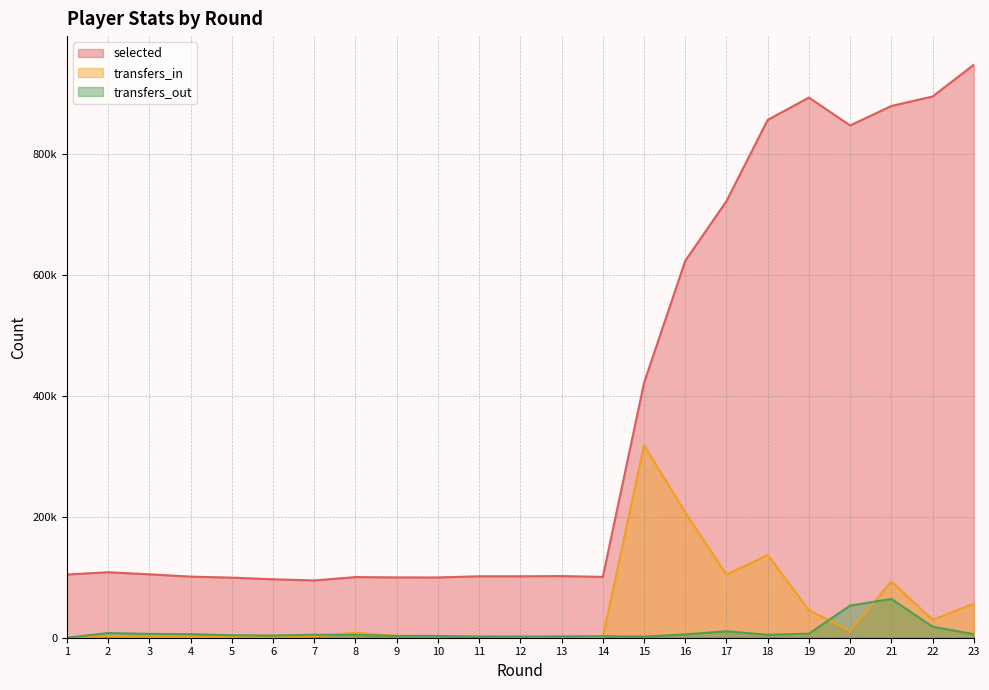

True or false: transfers_out and selected cross at least once.

False